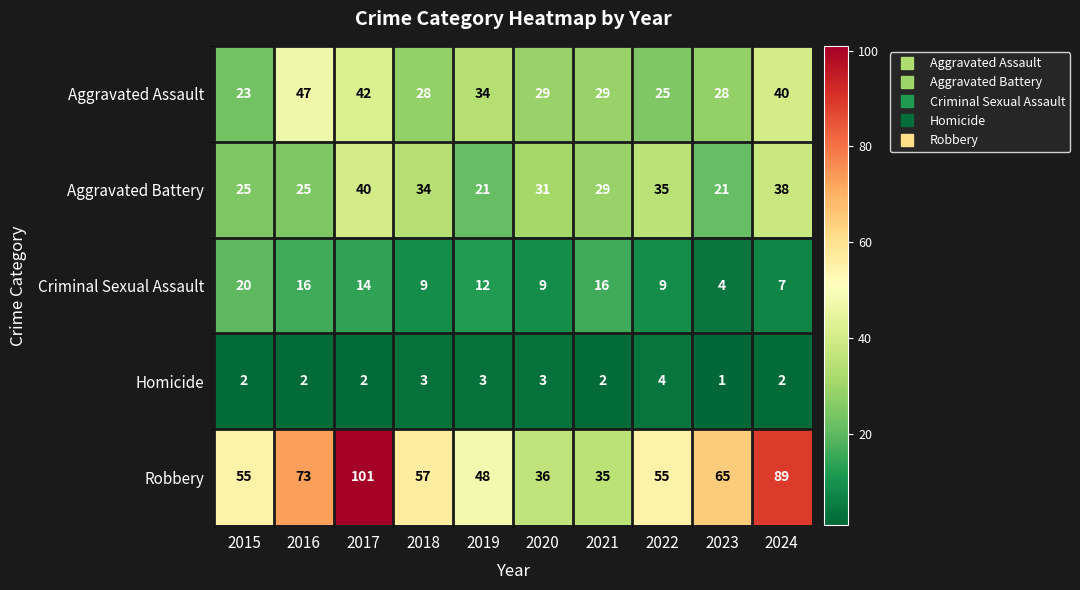

What is the maximum value shown in the chart?

101